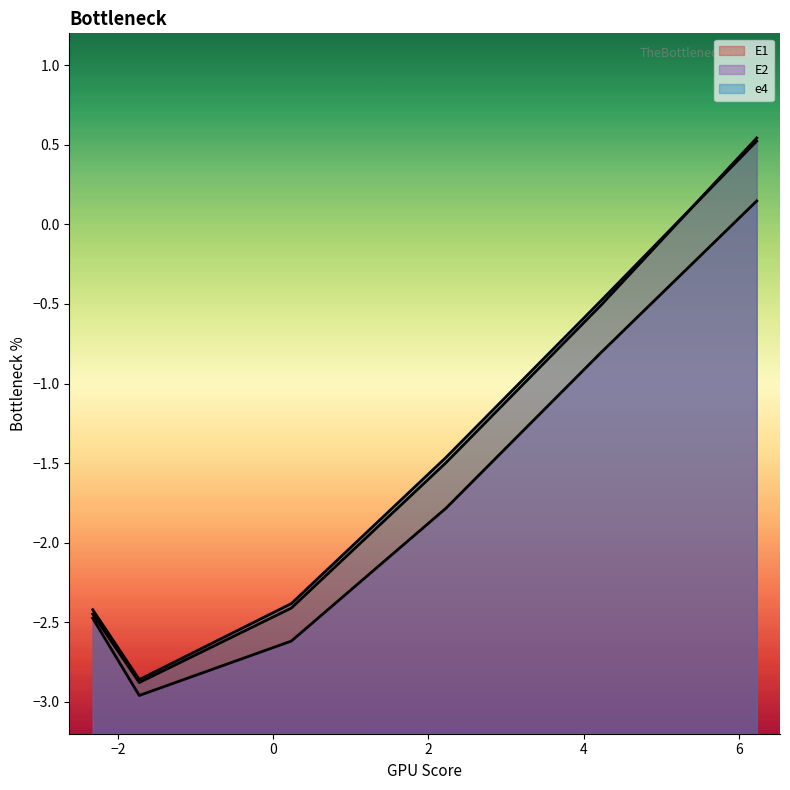

What is the minimum value shown in the chart?

-3.0